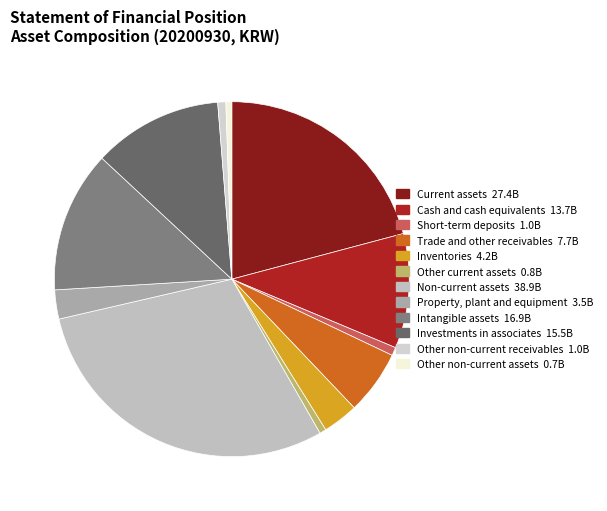

Count the number of slices in the pie.

12